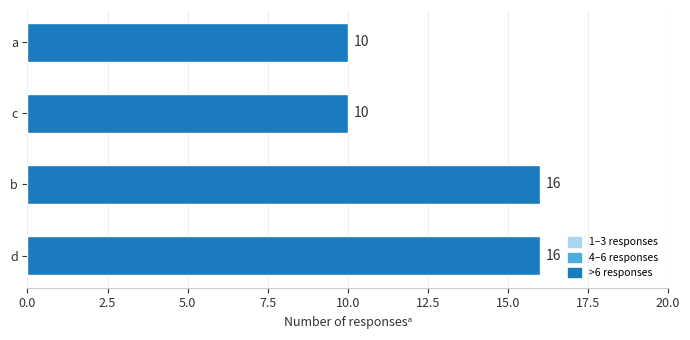

Reading top to bottom, list all the values displayed in this chart.

10	10	16	16